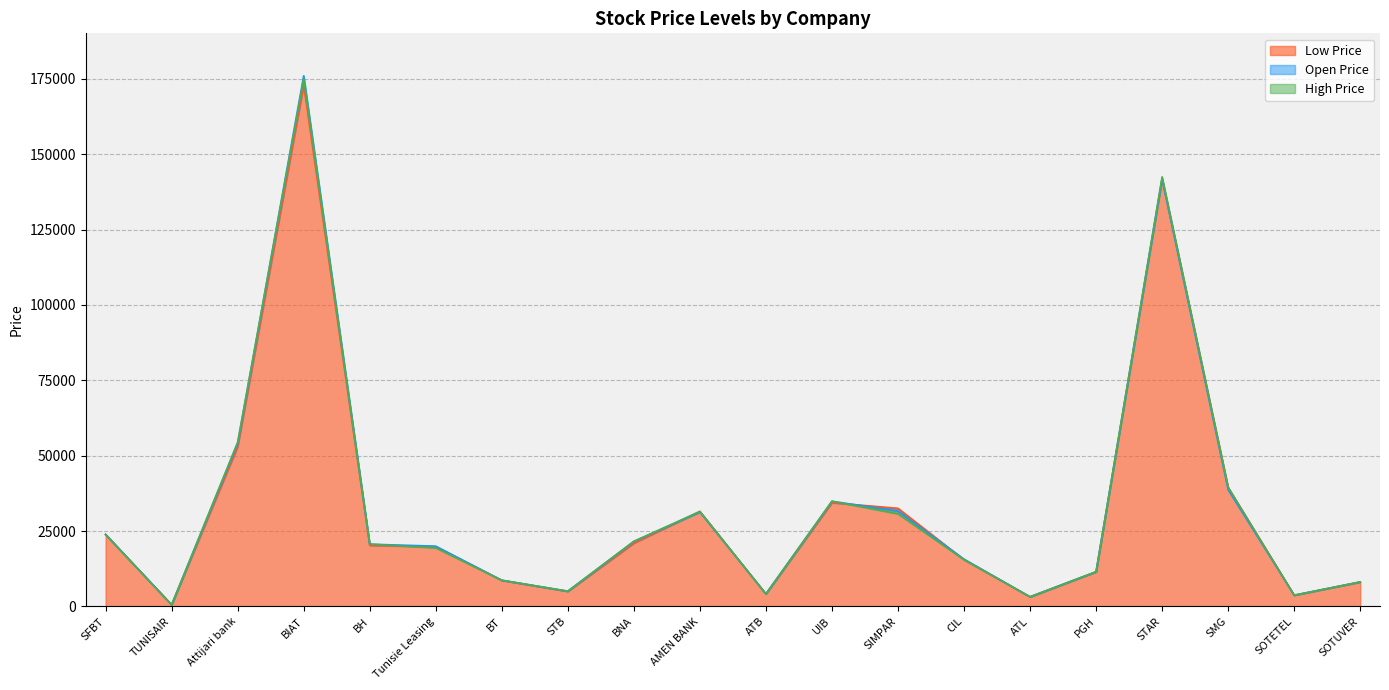

What is the maximum value for Low Price?

173000